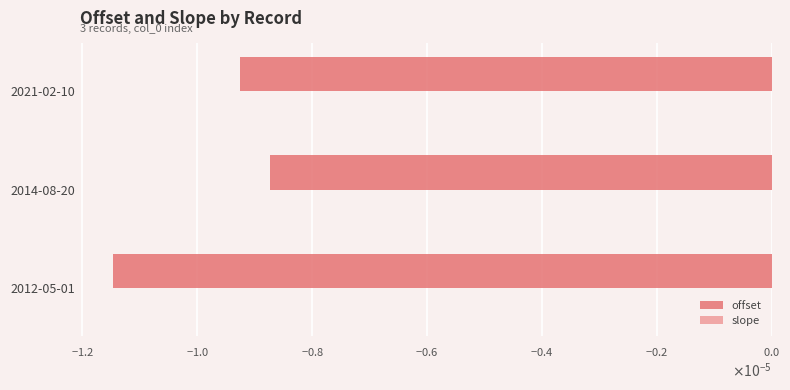

Rank the series by their maximum value, from highest to lowest.

slope, offset